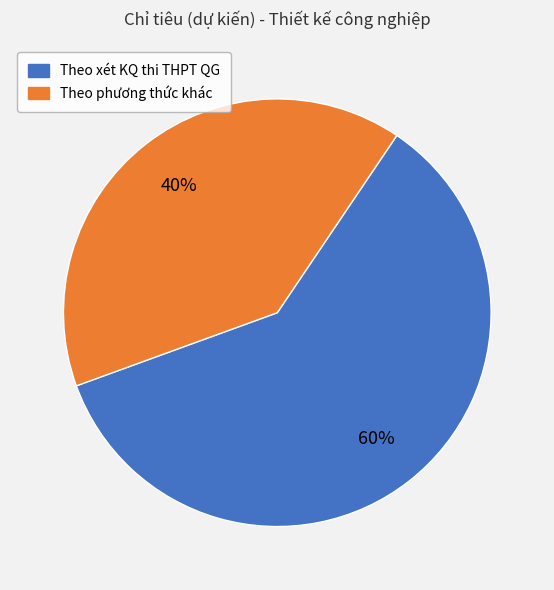

To the nearest percent, what is the average slice percentage?

50%